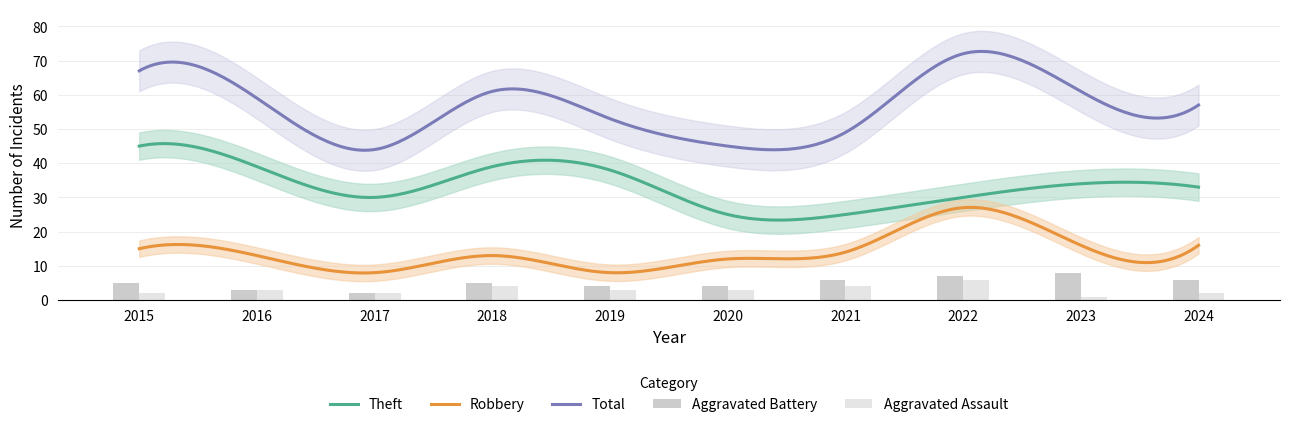

Which series has the largest range (max minus min)?

Total